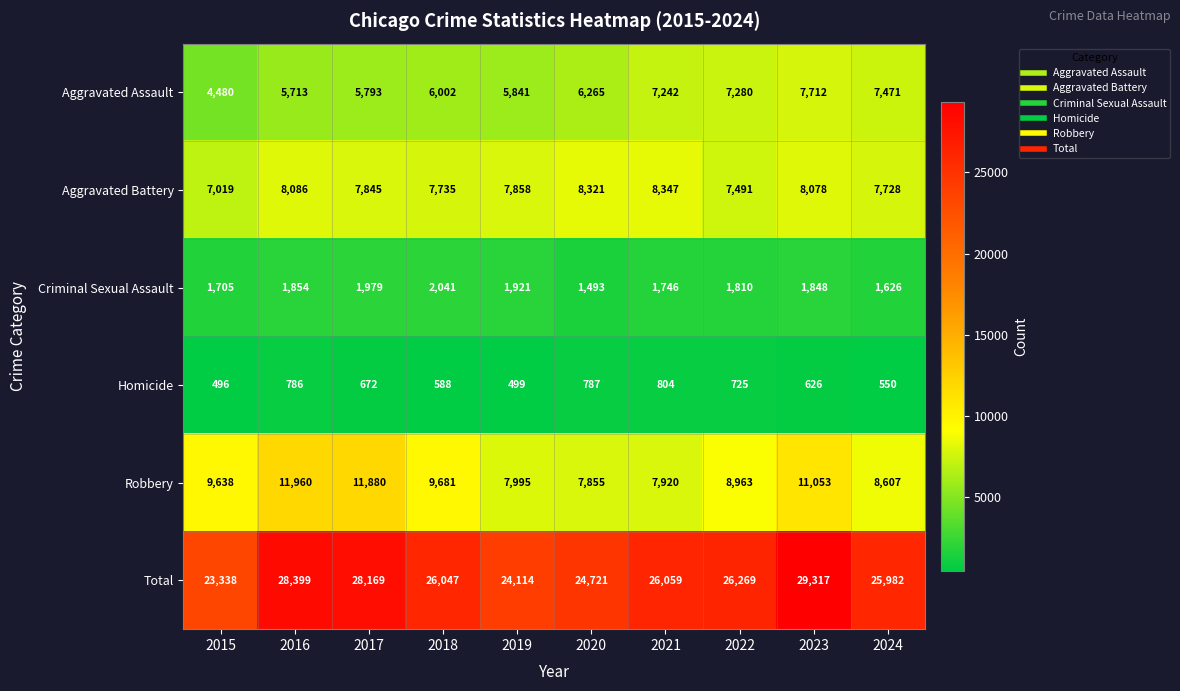

Is it true that Aggravated Assault equals 6265 at 2020?

True